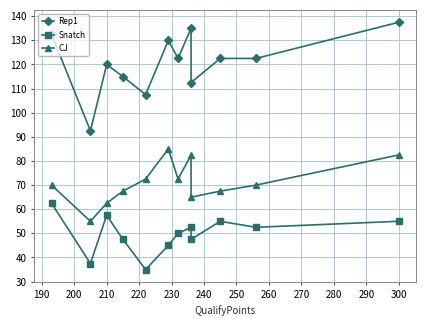

Between 220 and 190, which is larger?

220